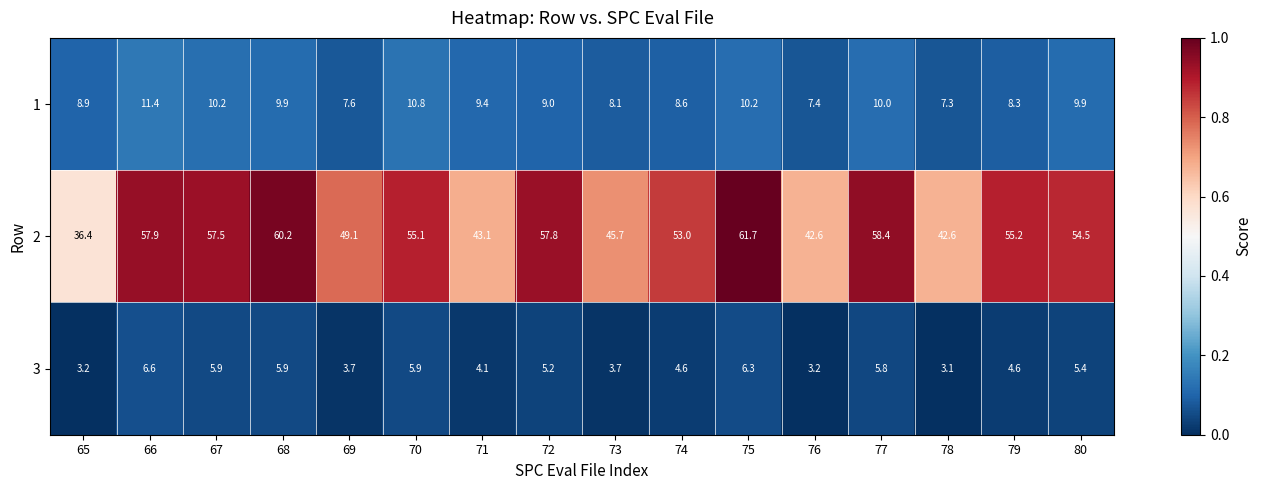

Rank the series at 77 from highest to lowest value.

2, 1, 3